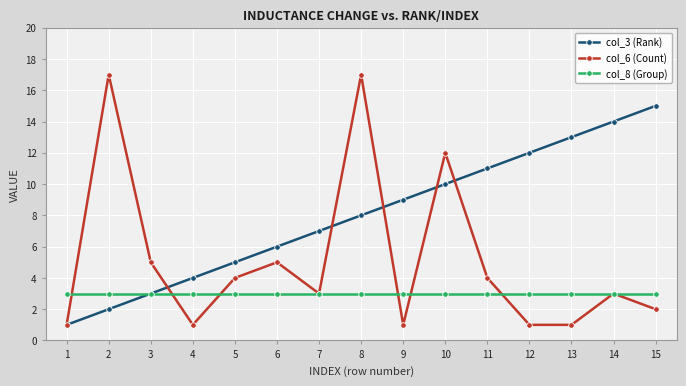

What is the minimum value for col_3 (Rank)?

1